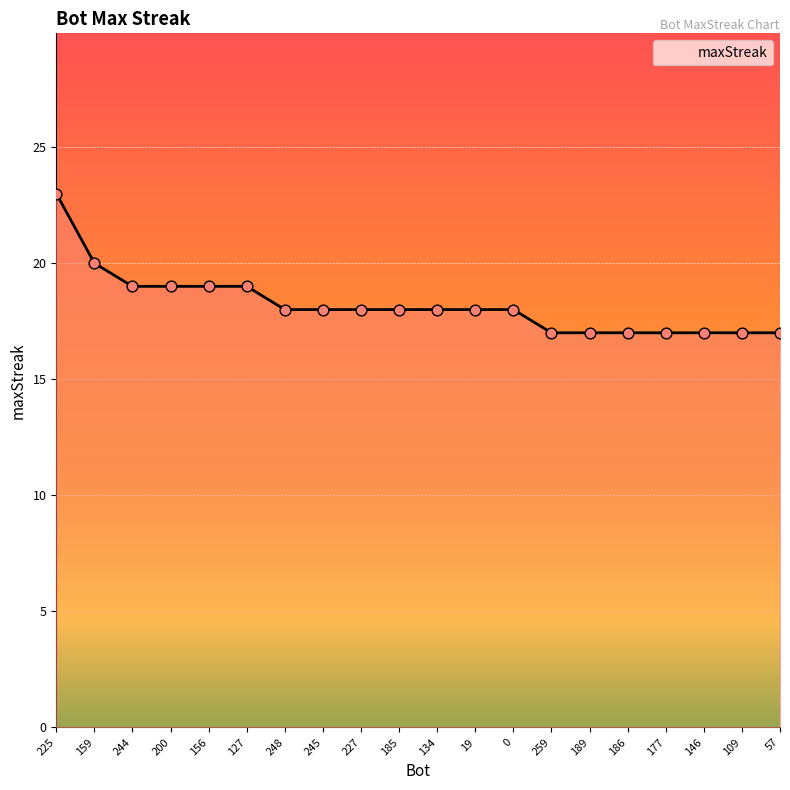

Between 225 and 245, which is larger?

225